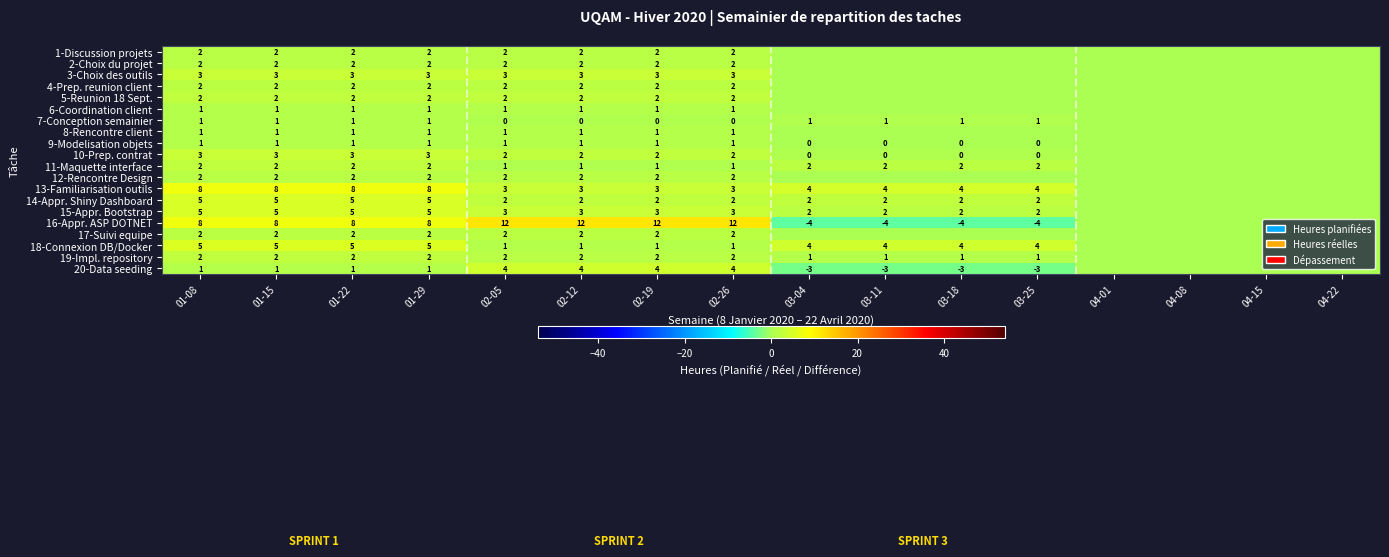

The 9-Modelisation objets series shows 1 at 01-08. True or false?

True